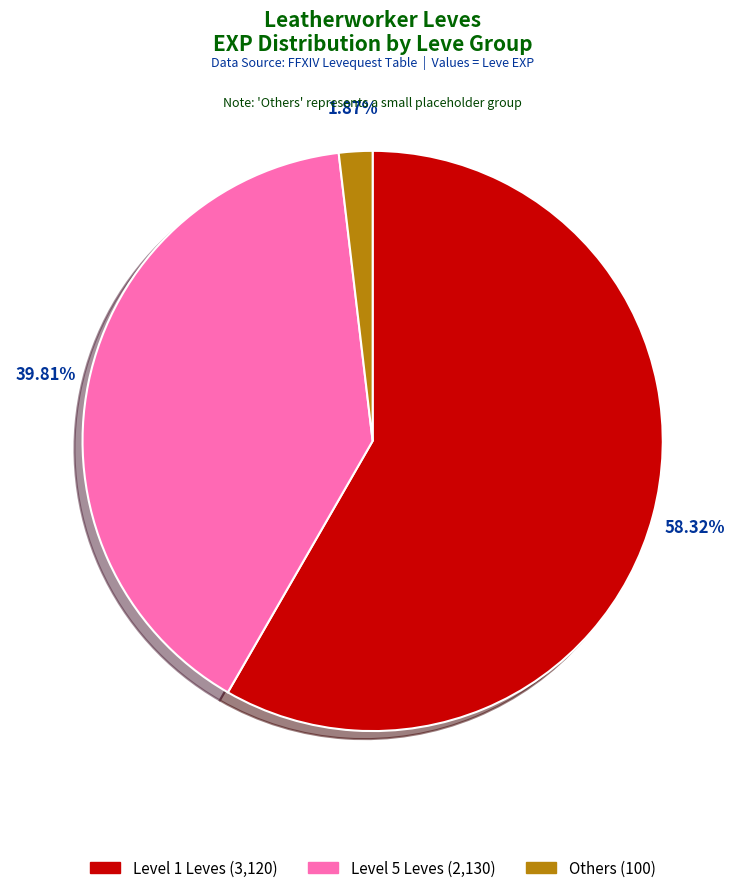

Is there a majority slice in this chart?

Yes